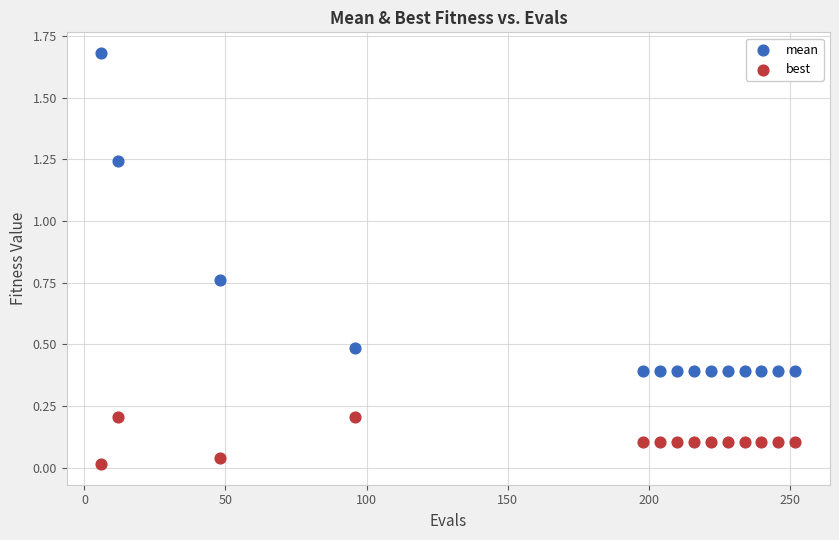

Which series has the largest Y range (max minus min)?

mean